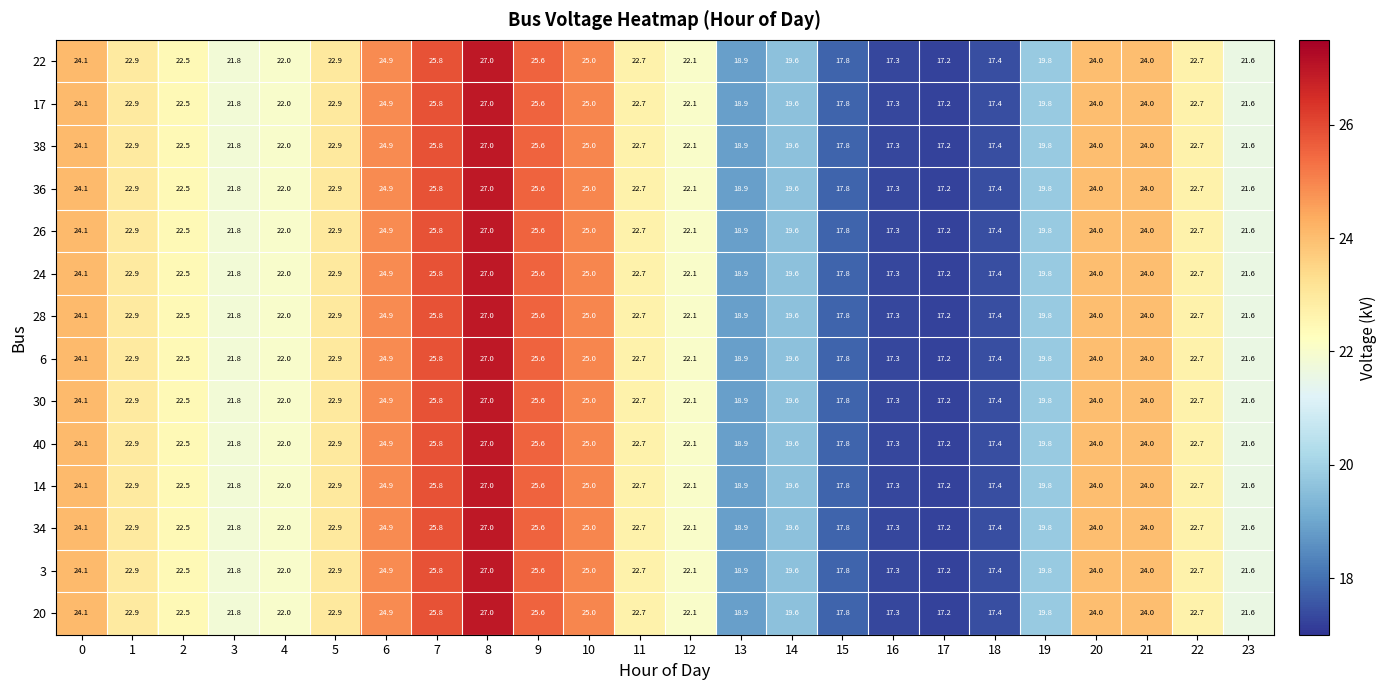

What is the average value of the 36 series?

22.1